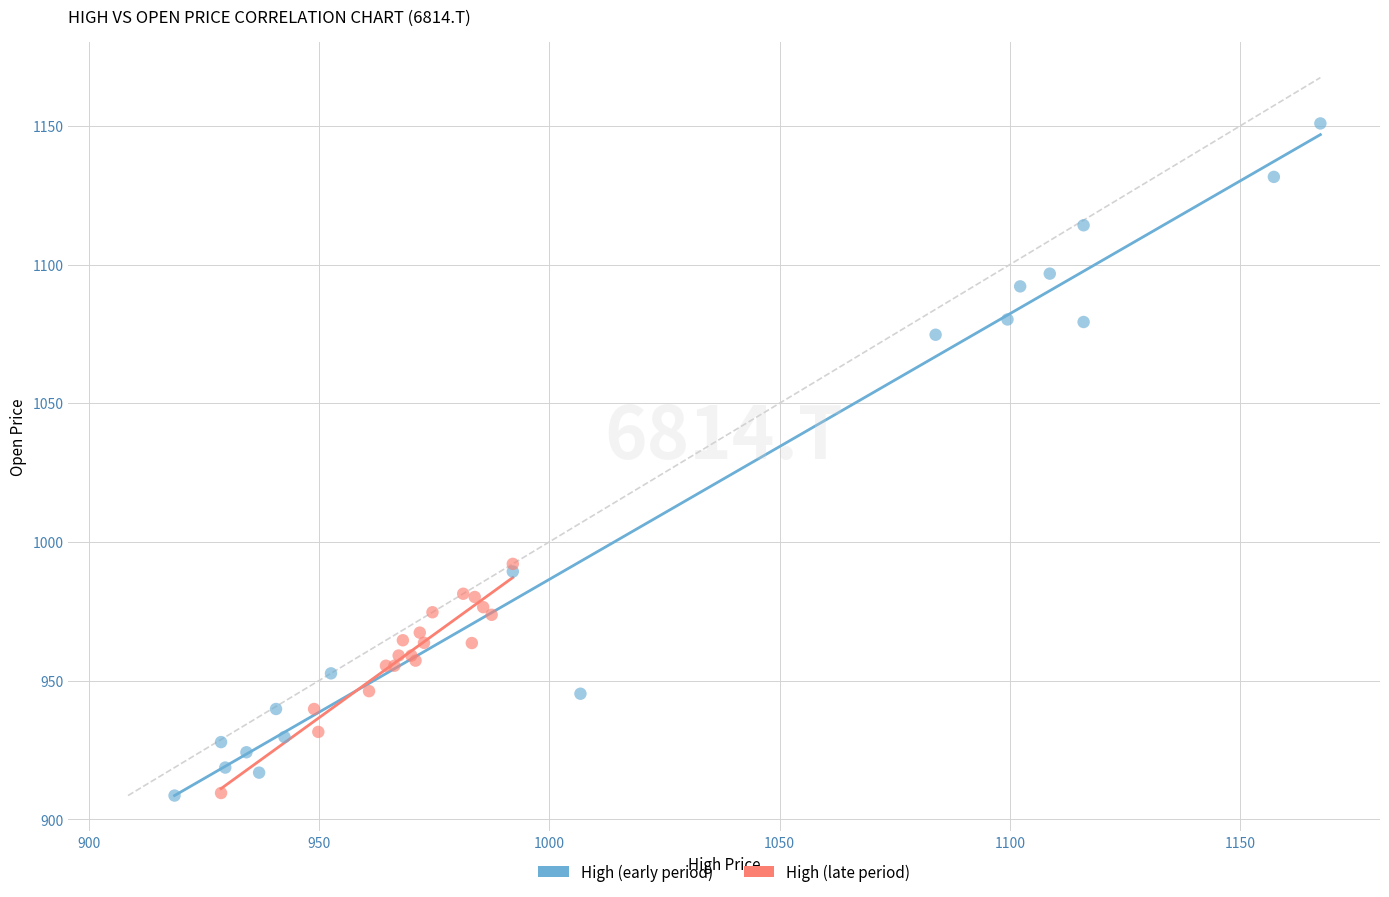

Which series reaches the maximum Y coordinate?

High (early period)